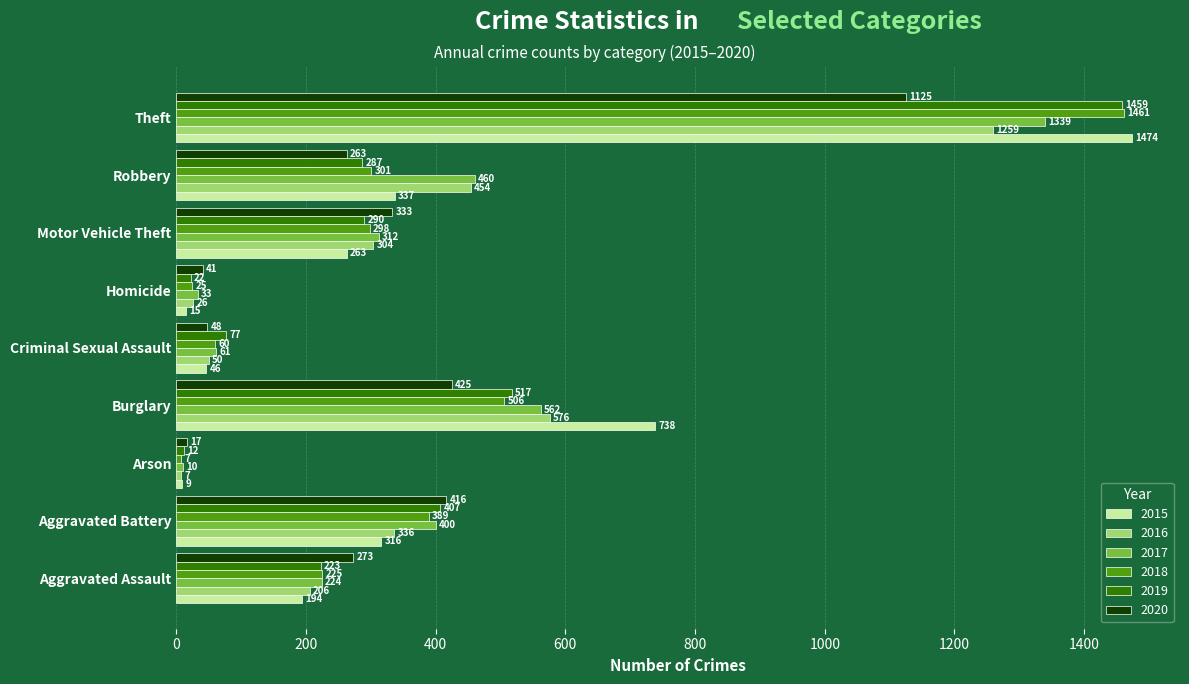

Which series changed the most between Aggravated Assault and Criminal Sexual Assault?

2020